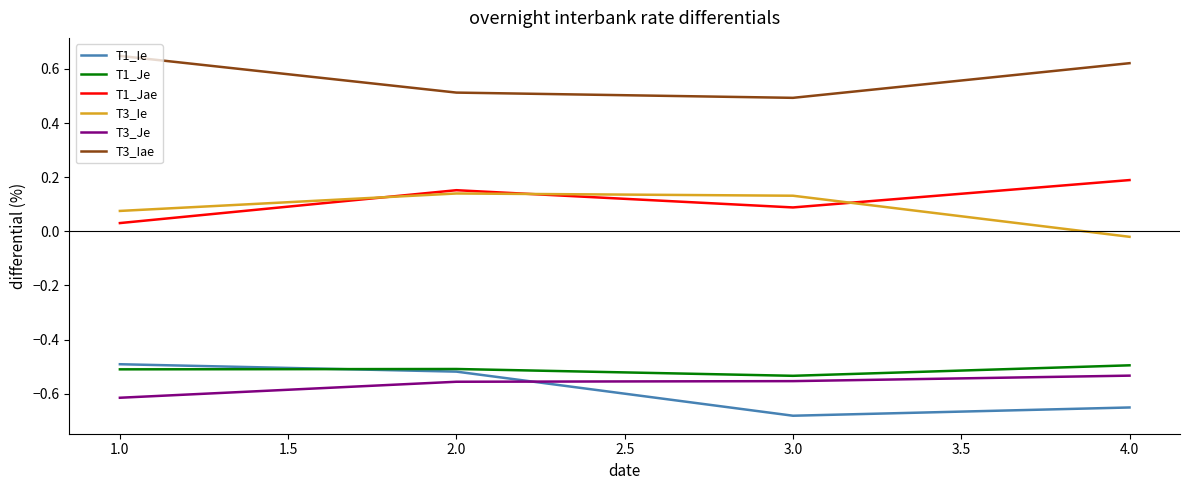

True or false: T3_Ie has a value of 0.0 at 1.0.

False